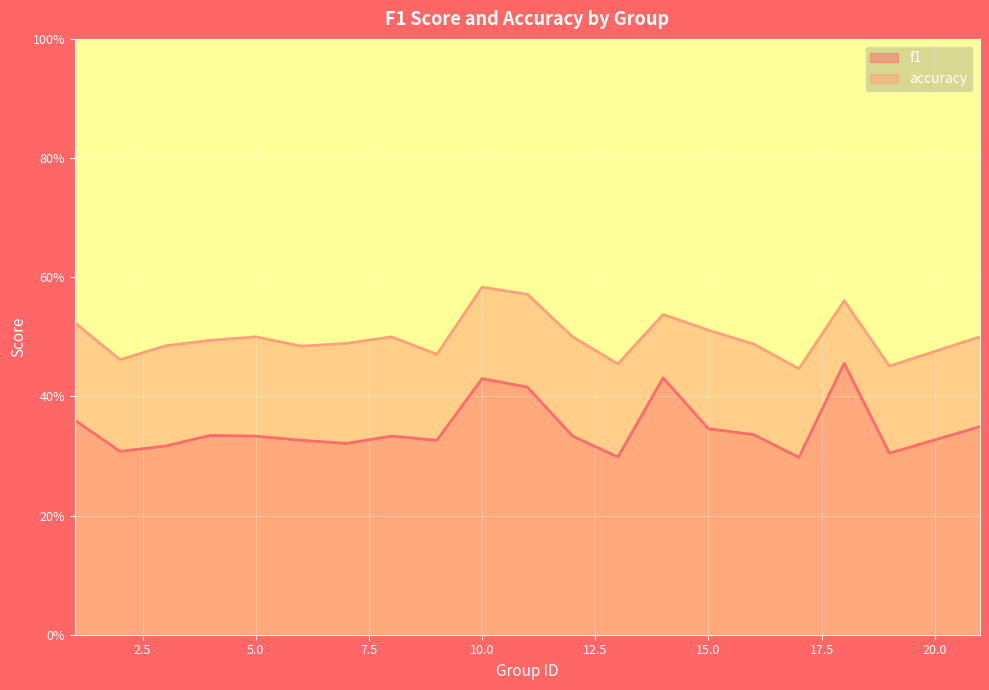

What is the approximate value of f1 at 15?

0.3